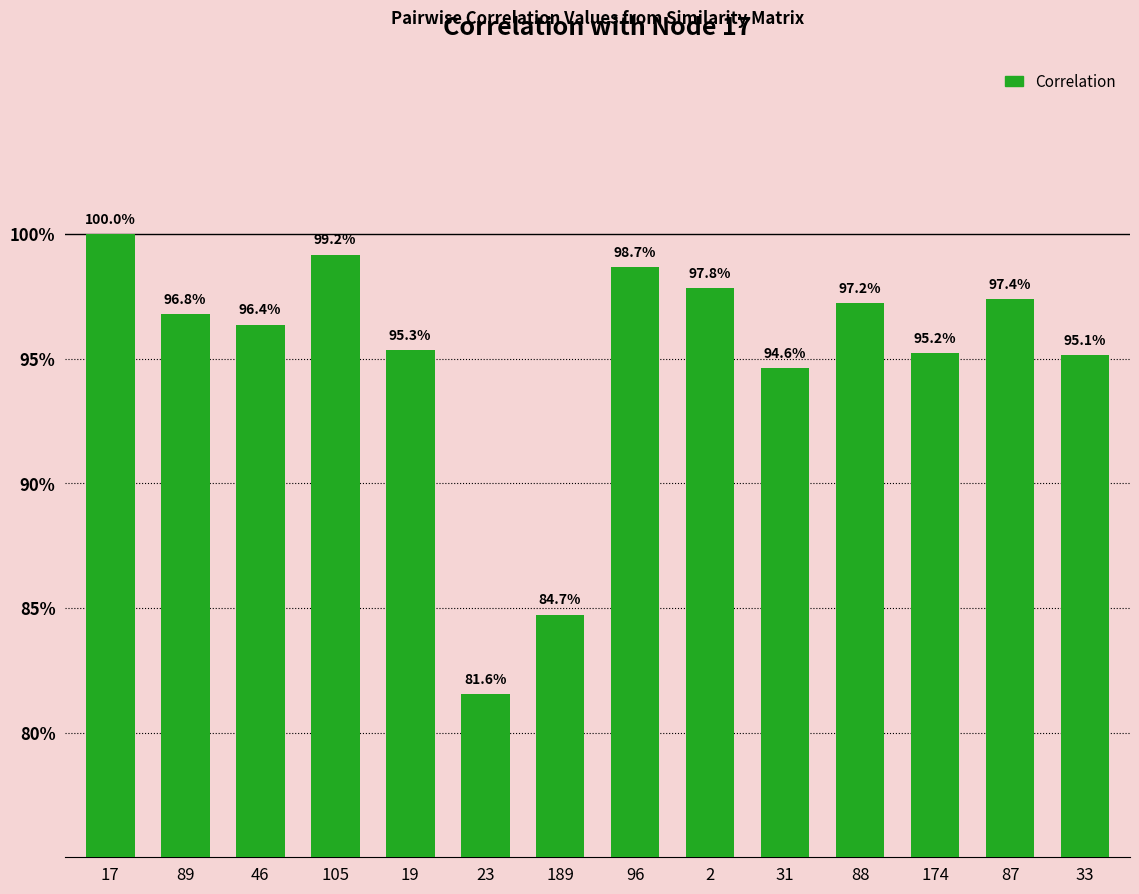

What is the label of the 2nd bar from the left?

89